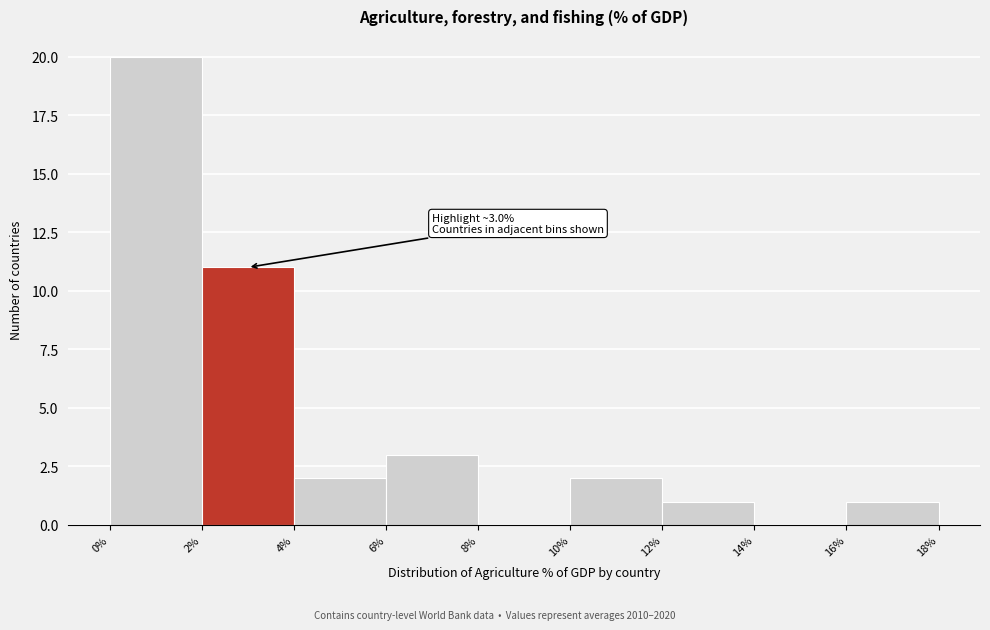

Over which range of the x-axis is the bar tallest?

0% to 2%